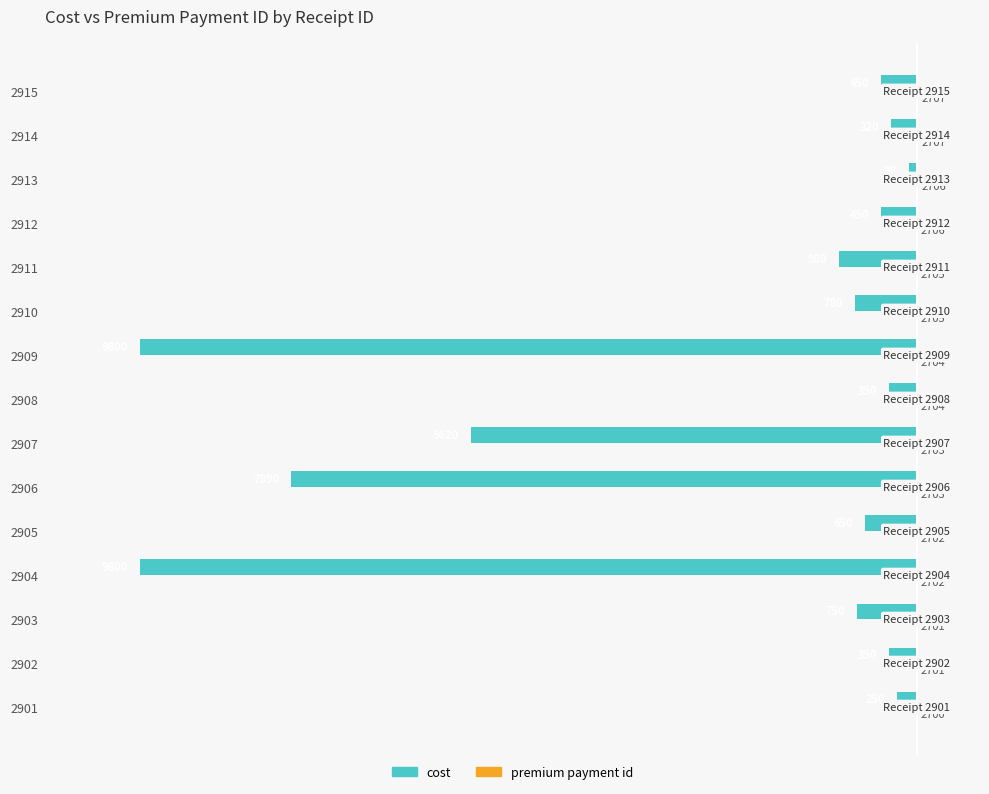

Which series has the widest spread of values?

cost